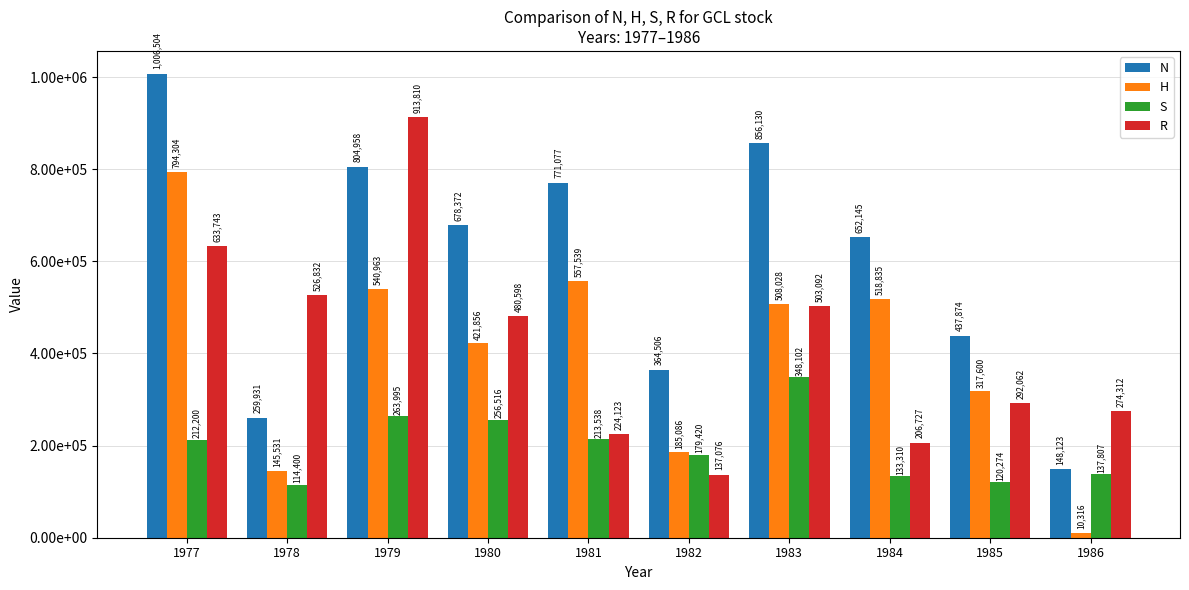

Are the bars horizontal?

No